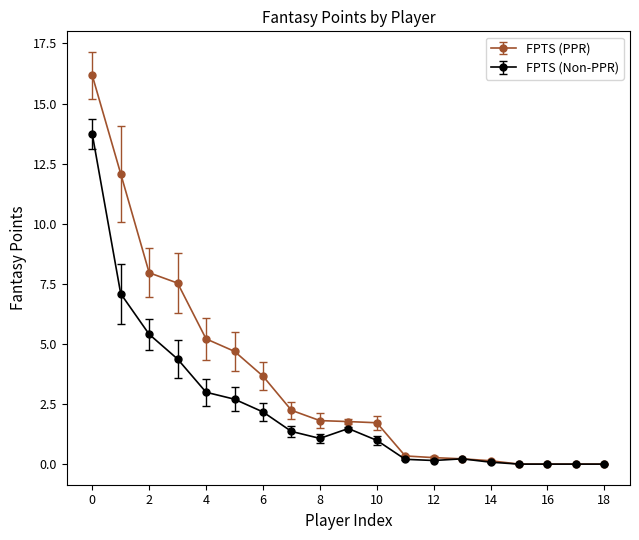

What is the highest value of the FPTS (Non-PPR) series?

13.7